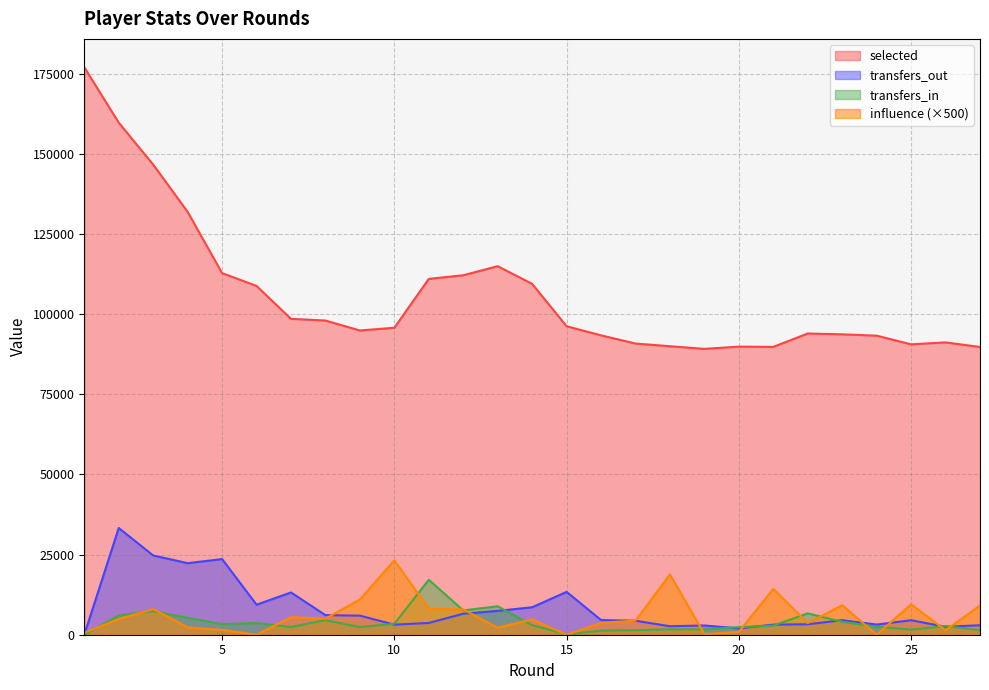

At which label does influence reach its peak?

10